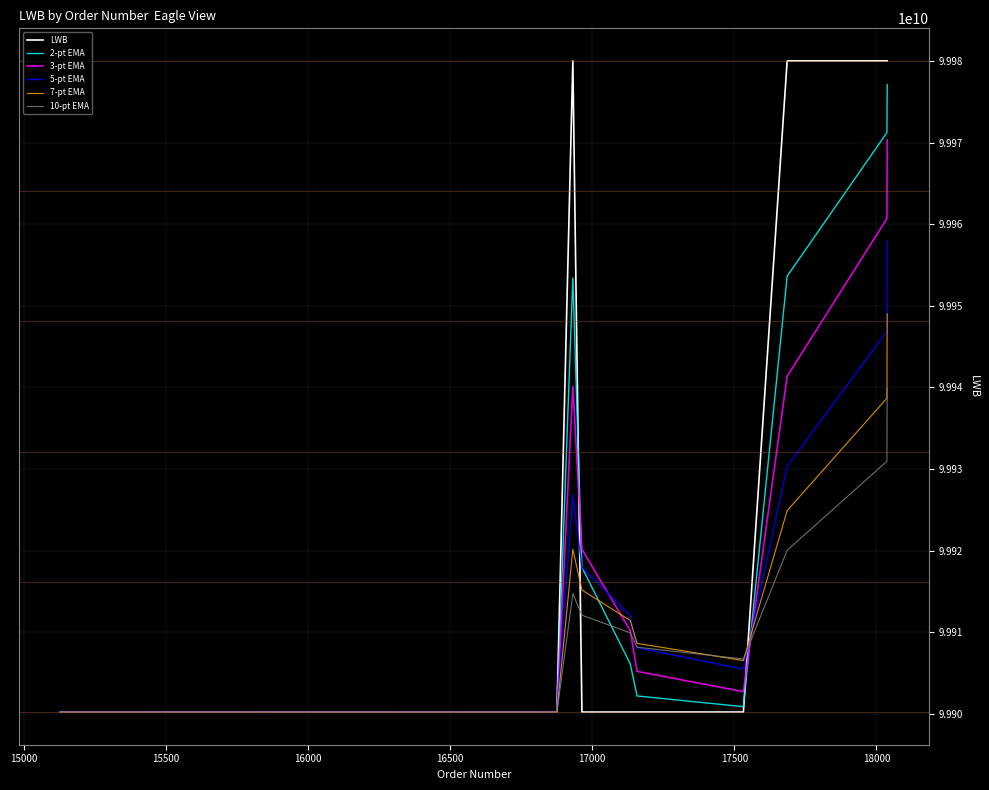

List the series in order of their overall mean, highest first.

LWB, 2-pt EMA, 3-pt EMA, 5-pt EMA, 7-pt EMA, 10-pt EMA